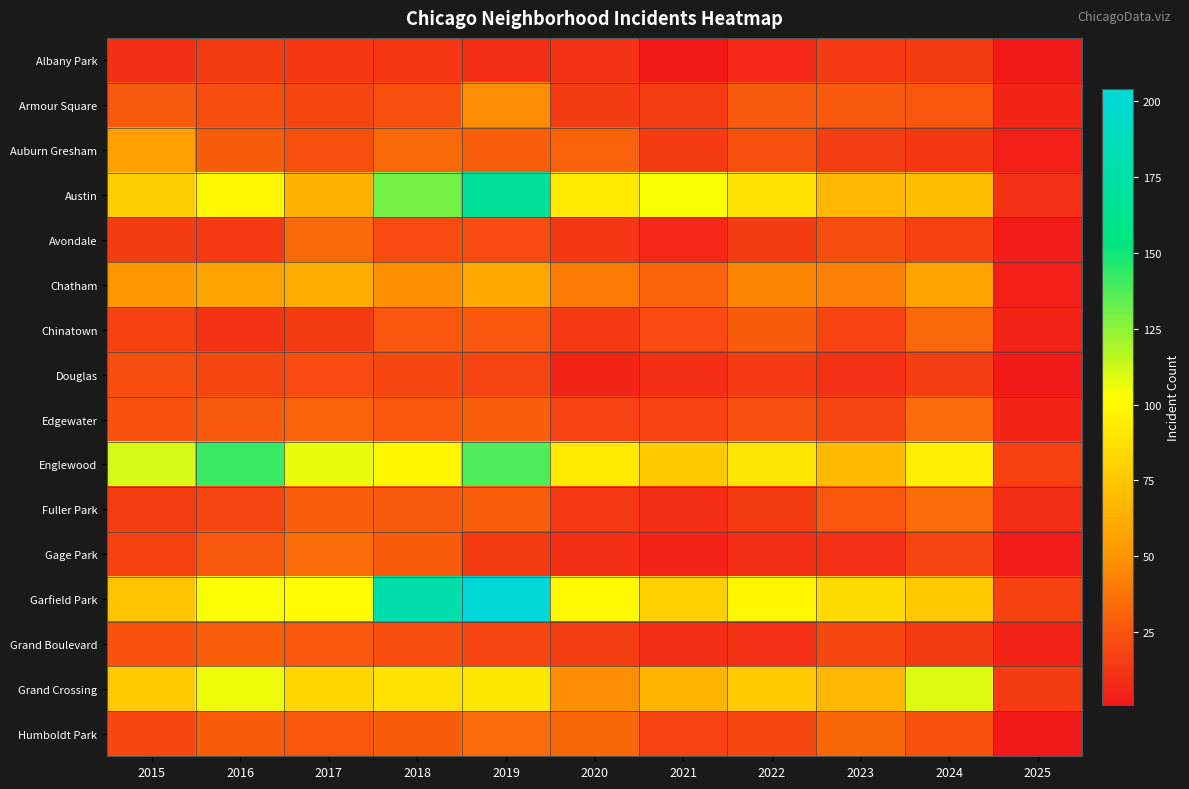

At which category is the sum across all series the highest?

2019